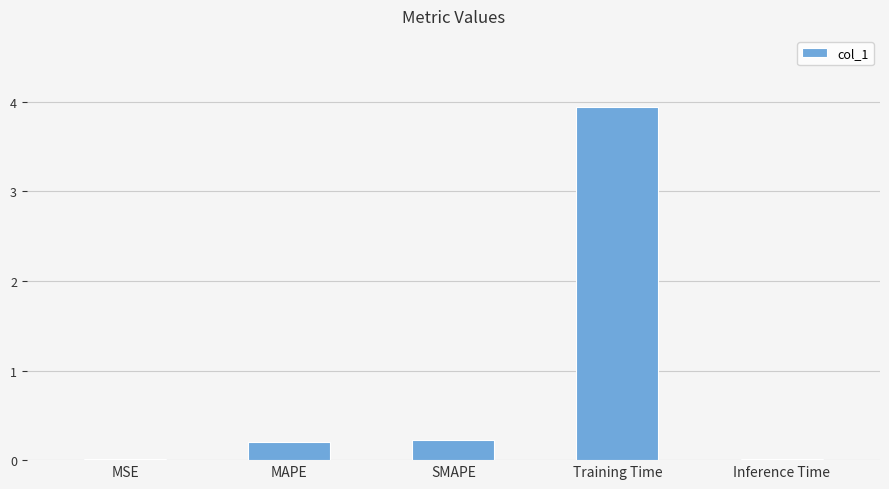

What is the change in value from MAPE to Training Time?

+3.7